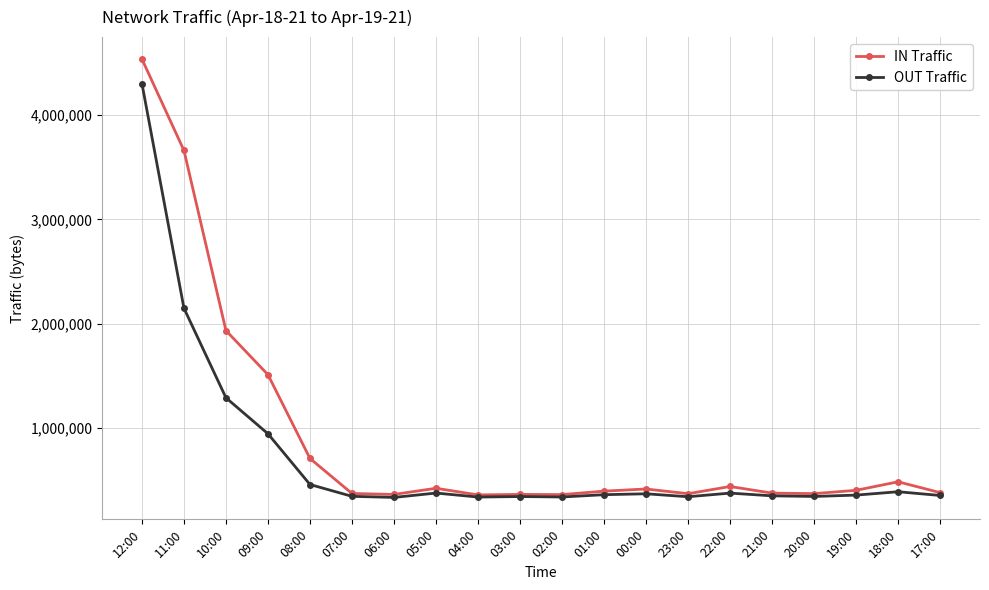

Between 10:00 and 04:00, which series saw the biggest shift?

IN Traffic